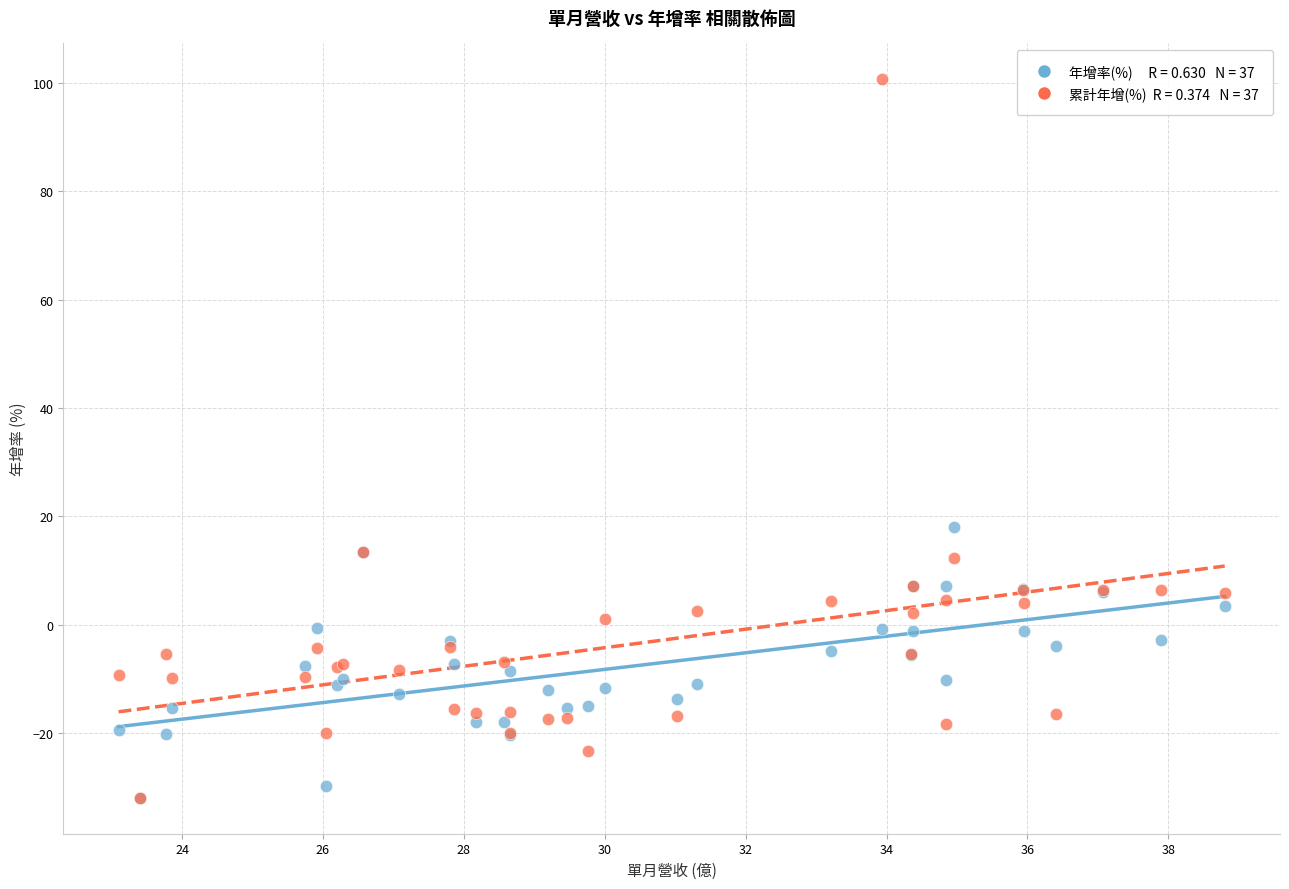

Across all series, what Y value is closest to 34?

18.0